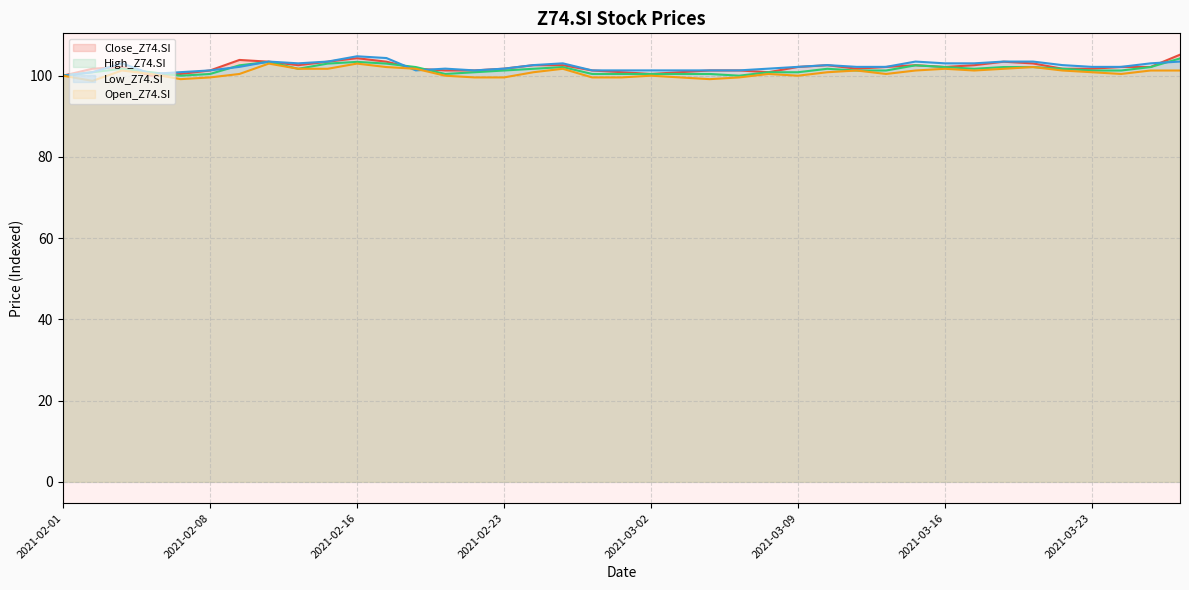

Reading left to right, list all the values displayed in this chart.

Close_Z74.SI: 2021-02-01=100.0	2021-02-02=101.7	2021-02-03=102.2	2021-02-04=100.0	2021-02-05=100.4	2021-02-08=101.3	2021-02-09=103.9	2021-02-10=103.4	2021-02-11=102.6	2021-02-15=103.4	2021-02-16=104.3	2021-02-17=103.4	2021-02-18=101.7	2021-02-19=101.3	2021-02-22=101.3	2021-02-23=101.7	2021-02-24=102.6	2021-02-25=102.6	2021-02-26=101.3	2021-03-01=100.9	2021-03-02=100.4	2021-03-03=100.9	2021-03-04=101.3	2021-03-05=101.3	2021-03-08=100.9	2021-03-09=102.2	2021-03-10=102.6	2021-03-11=101.7	2021-03-12=102.2	2021-03-15=102.6	2021-03-16=102.2	2021-03-17=102.6	2021-03-18=103.4	2021-03-19=103.0	2021-03-22=101.7	2021-03-23=101.7	2021-03-24=102.2	2021-03-25=102.2	2021-03-26=105.2
High_Z74.SI: 2021-02-01=100.0	2021-02-02=100.9	2021-02-03=101.7	2021-02-04=100.9	2021-02-05=100.0	2021-02-08=100.4	2021-02-09=102.6	2021-02-10=103.4	2021-02-11=101.7	2021-02-15=103.0	2021-02-16=103.4	2021-02-17=103.0	2021-02-18=102.1	2021-02-19=100.4	2021-02-22=100.9	2021-02-23=101.3	2021-02-24=101.7	2021-02-25=102.1	2021-02-26=100.4	2021-03-01=100.4	2021-03-02=100.4	2021-03-03=100.4	2021-03-04=100.4	2021-03-05=100.0	2021-03-08=100.9	2021-03-09=100.9	2021-03-10=101.7	2021-03-11=101.3	2021-03-12=101.3	2021-03-15=102.6	2021-03-16=102.1	2021-03-17=101.7	2021-03-18=102.1	2021-03-19=102.1	2021-03-22=101.7	2021-03-23=101.3	2021-03-24=101.3	2021-03-25=102.1	2021-03-26=104.3
Low_Z74.SI: 2021-02-01=100.0	2021-02-02=100.9	2021-02-03=103.0	2021-02-04=100.4	2021-02-05=100.9	2021-02-08=101.3	2021-02-09=102.2	2021-02-10=103.5	2021-02-11=103.0	2021-02-15=103.5	2021-02-16=104.8	2021-02-17=104.3	2021-02-18=101.3	2021-02-19=101.7	2021-02-22=101.3	2021-02-23=101.7	2021-02-24=102.6	2021-02-25=103.0	2021-02-26=101.3	2021-03-01=101.3	2021-03-02=101.3	2021-03-03=101.3	2021-03-04=101.3	2021-03-05=101.3	2021-03-08=101.7	2021-03-09=102.2	2021-03-10=102.6	2021-03-11=102.2	2021-03-12=102.2	2021-03-15=103.5	2021-03-16=103.0	2021-03-17=103.0	2021-03-18=103.5	2021-03-19=103.5	2021-03-22=102.6	2021-03-23=102.2	2021-03-24=102.2	2021-03-25=103.0	2021-03-26=103.5
Open_Z74.SI: 2021-02-01=100.0	2021-02-02=98.7	2021-02-03=101.3	2021-02-04=100.4	2021-02-05=99.1	2021-02-08=99.6	2021-02-09=100.4	2021-02-10=103.0	2021-02-11=101.7	2021-02-15=101.7	2021-02-16=103.0	2021-02-17=102.1	2021-02-18=101.7	2021-02-19=100.0	2021-02-22=99.6	2021-02-23=99.6	2021-02-24=100.9	2021-02-25=101.7	2021-02-26=99.6	2021-03-01=99.6	2021-03-02=100.0	2021-03-03=99.6	2021-03-04=99.1	2021-03-05=99.6	2021-03-08=100.4	2021-03-09=100.0	2021-03-10=100.9	2021-03-11=101.3	2021-03-12=100.4	2021-03-15=101.3	2021-03-16=101.7	2021-03-17=101.3	2021-03-18=101.7	2021-03-19=102.1	2021-03-22=101.3	2021-03-23=100.9	2021-03-24=100.4	2021-03-25=101.3	2021-03-26=101.3